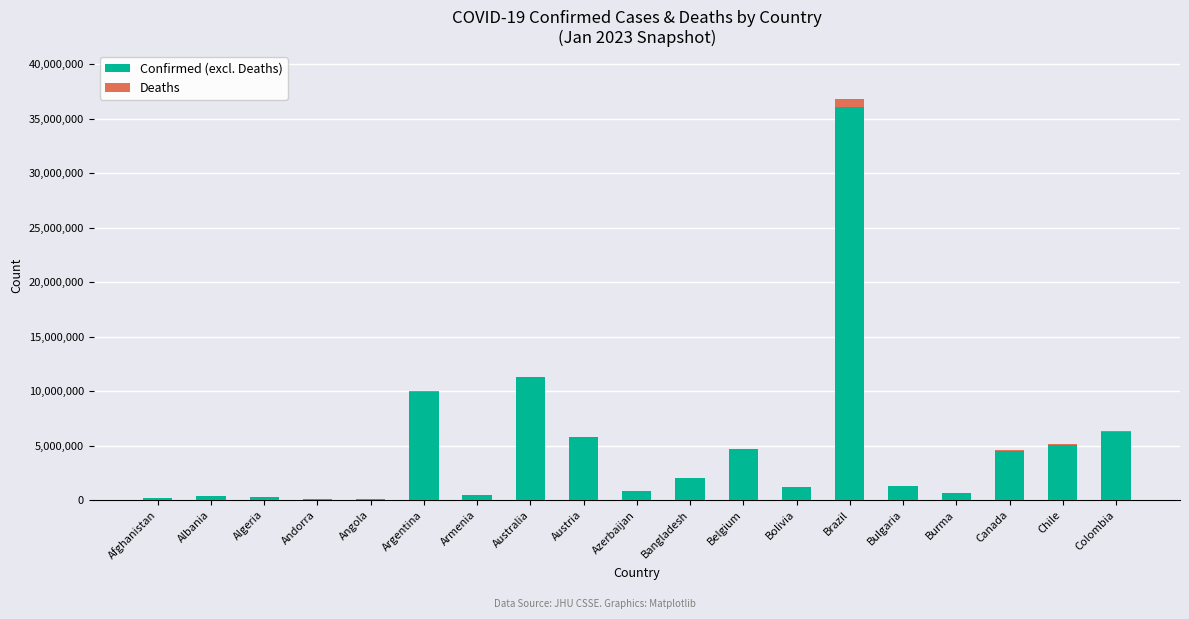

At which category is the sum across all series the highest?

Brazil